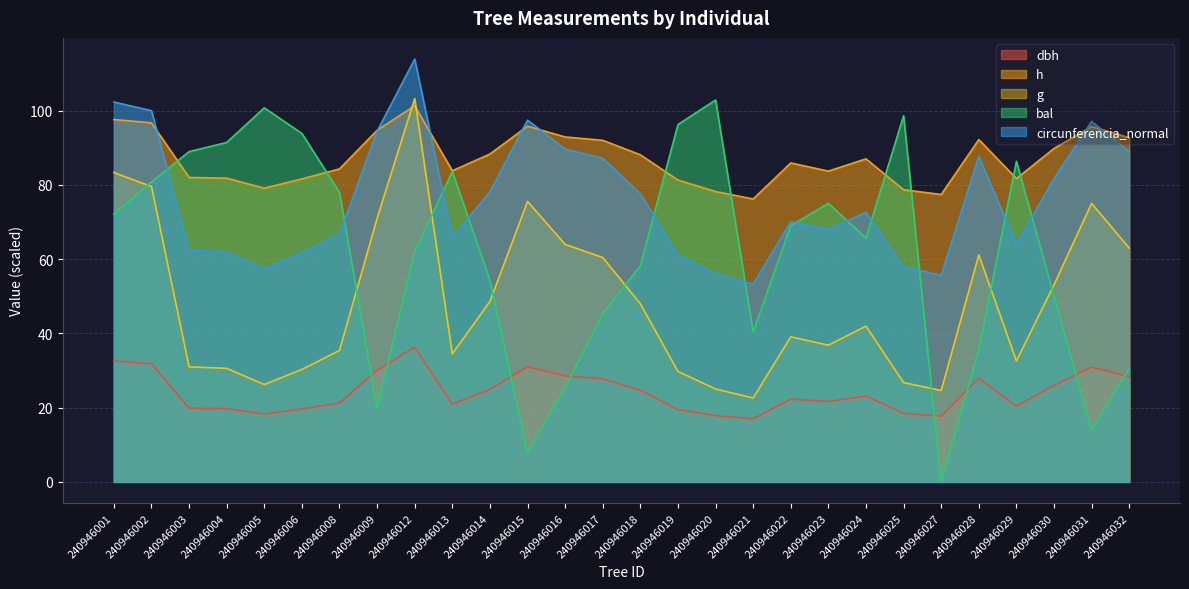

Reading left to right, what are all the values shown in this chart?

dbh: 240946001=32.6	240946002=31.8	240946003=19.9	240946004=19.7	240946005=18.3	240946006=19.6	240946008=21.2	240946009=30.1	240946012=36.2	240946013=20.9	240946014=24.9	240946015=31.0	240946016=28.5	240946017=27.7	240946018=24.7	240946019=19.5	240946020=17.9	240946021=17.0	240946022=22.3	240946023=21.6	240946024=23.1	240946025=18.4	240946027=17.7	240946028=27.9	240946029=20.4	240946030=26.0	240946031=30.9	240946032=28.3
h: 240946001=97.6	240946002=96.7	240946003=82.0	240946004=81.8	240946005=79.1	240946006=81.6	240946008=84.3	240946009=94.7	240946012=101.3	240946013=83.8	240946014=88.3	240946015=95.8	240946016=92.9	240946017=92.0	240946018=88.1	240946019=81.3	240946020=78.2	240946021=76.2	240946022=85.9	240946023=83.7	240946024=87.0	240946025=78.7	240946027=77.4	240946028=92.2	240946029=81.7	240946030=89.8	240946031=95.7	240946032=92.7
g: 240946001=83.3	240946002=79.6	240946003=31.0	240946004=30.6	240946005=26.2	240946006=30.3	240946008=35.4	240946009=71.0	240946012=103.2	240946013=34.5	240946014=48.6	240946015=75.5	240946016=64.0	240946017=60.4	240946018=48.0	240946019=29.8	240946020=25.0	240946021=22.6	240946022=39.1	240946023=36.8	240946024=42.0	240946025=26.7	240946027=24.6	240946028=61.1	240946029=32.6	240946030=53.1	240946031=75.0	240946032=63.0
bal: 240946001=72.1	240946002=80.8	240946003=88.9	240946004=91.4	240946005=100.8	240946006=93.8	240946008=78.0	240946009=19.8	240946012=62.0	240946013=83.6	240946014=54.3	240946015=7.8	240946016=25.5	240946017=45.3	240946018=58.2	240946019=96.2	240946020=102.8	240946021=40.4	240946022=69.0	240946023=75.0	240946024=65.7	240946025=98.6	240946027=0.0	240946028=35.6	240946029=86.3	240946030=50.1	240946031=13.8	240946032=30.6
circunferencia_normal: 240946001=102.3	240946002=100.0	240946003=62.4	240946004=62.0	240946005=57.4	240946006=61.7	240946008=66.7	240946009=94.5	240946012=113.9	240946013=65.8	240946014=78.2	240946015=97.4	240946016=89.7	240946017=87.2	240946018=77.6	240946019=61.1	240946020=56.1	240946021=53.3	240946022=70.1	240946023=68.0	240946024=72.6	240946025=58.0	240946027=55.6	240946028=87.7	240946029=64.0	240946030=81.7	240946031=97.1	240946032=89.0